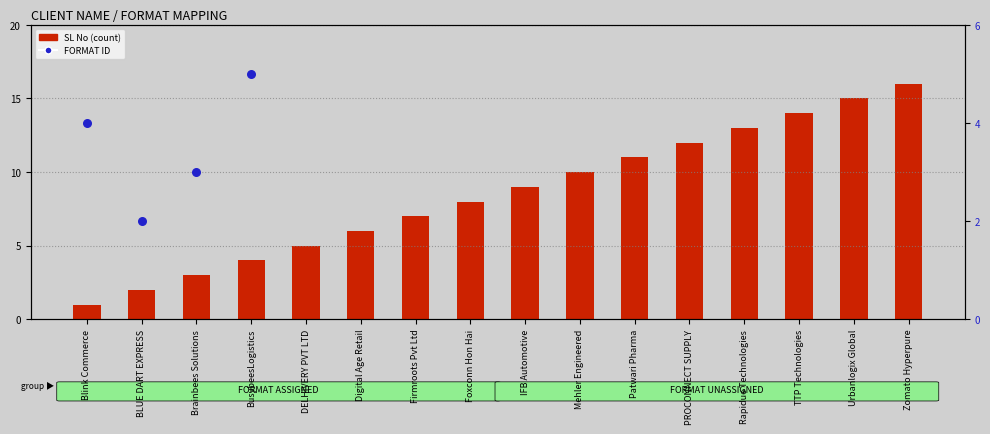

Between Mehler Engineered and Foxconn Hon Hai, which is larger?

Mehler Engineered